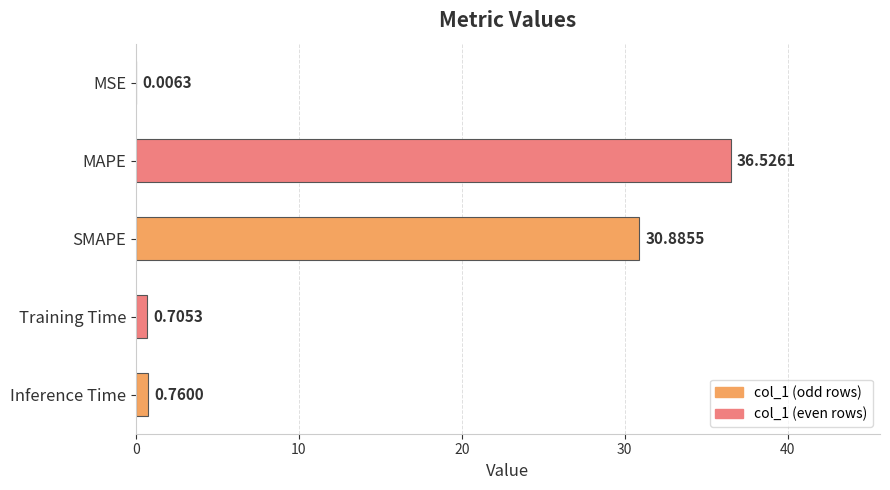

Between MSE and MAPE, which is larger?

MAPE